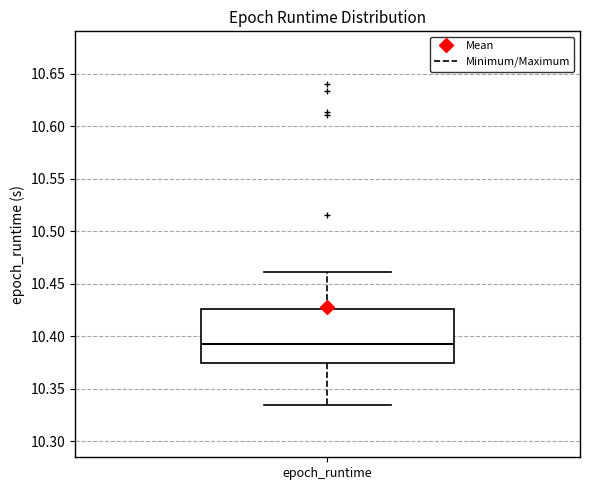

Where is the lower edge of the box for epoch_runtime on the y-axis? The values are not printed on the chart, so give them approximately, as read against the axis.

10.375